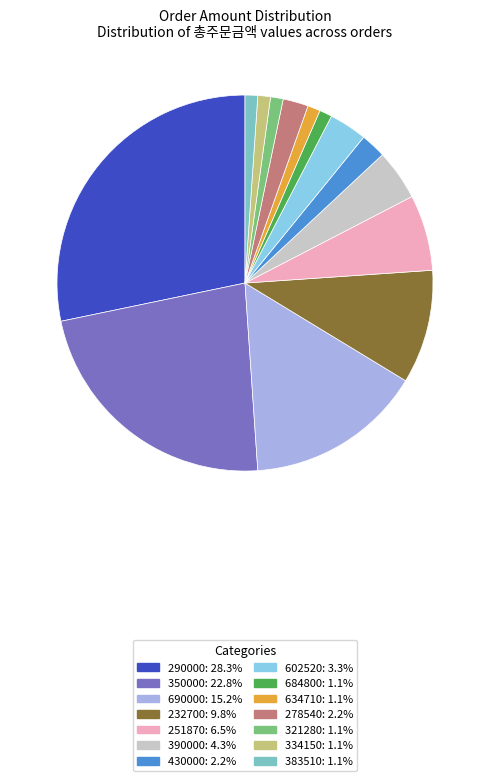

Combined, do 350000: 22.8% and 430000: 2.2% account for over 50%?

No